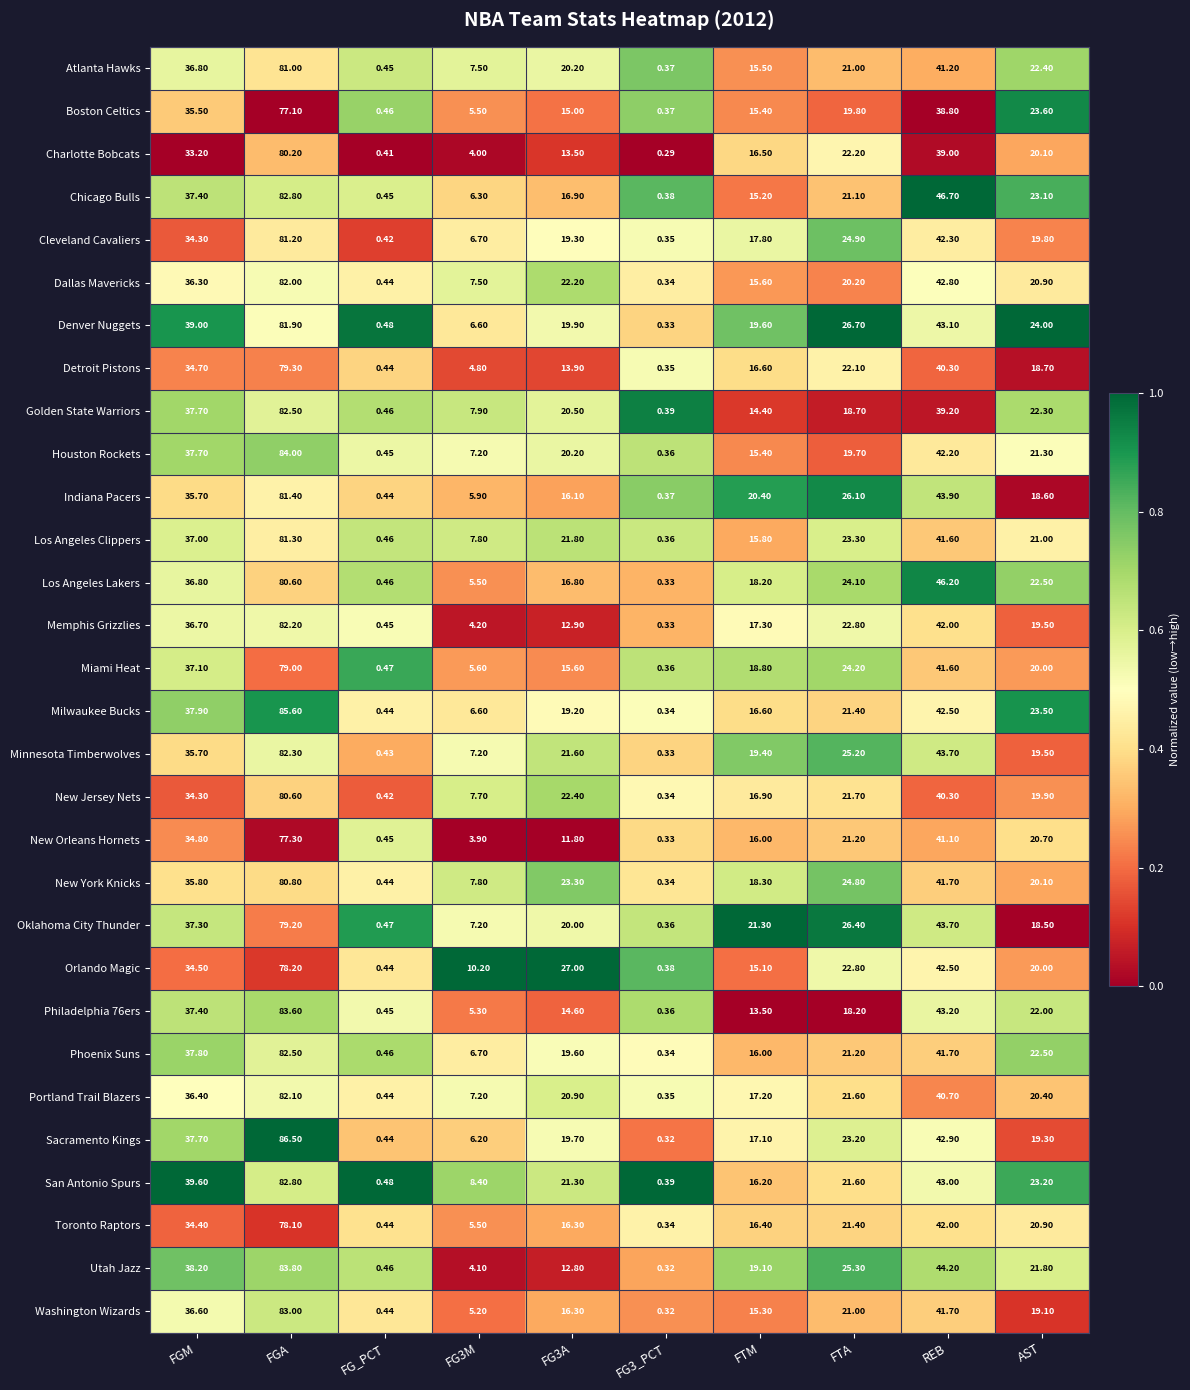

How many categories are shown in the chart?

10